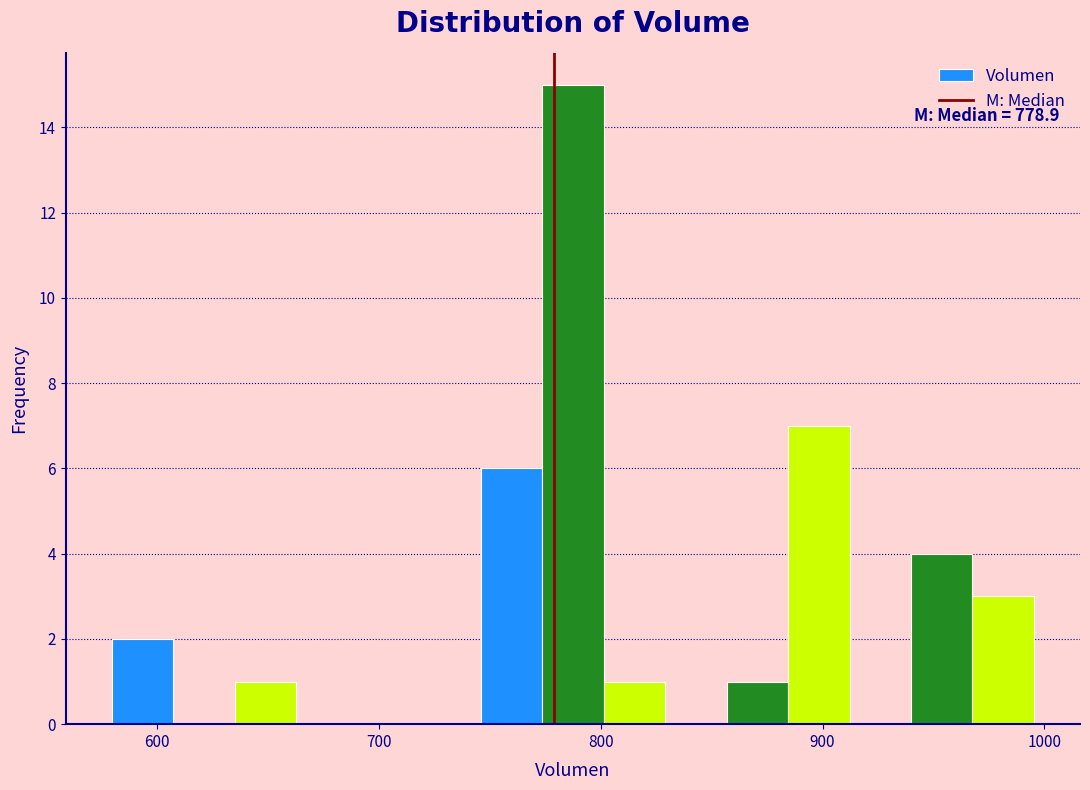

Around what value on the x-axis is the tallest bar? Give the approximate position of its centre, as read against the axis.

790